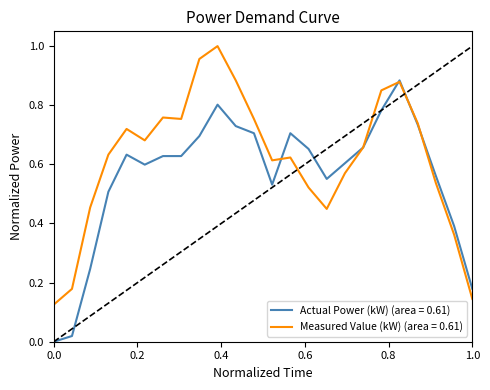

Rank the series by their average value, from lowest to highest.

Actual Power (kW) (area = 0.61), Measured Value (kW) (area = 0.61)